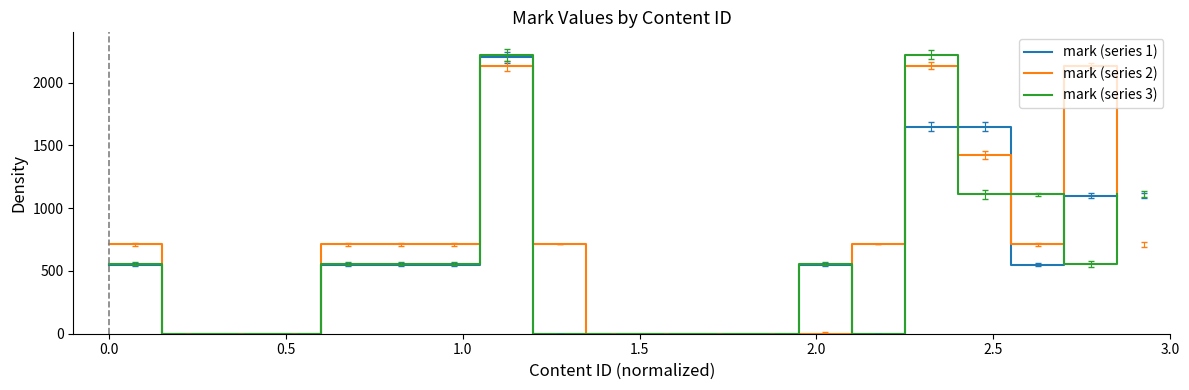

Which series has the largest total across all categories?

mark (series 2)